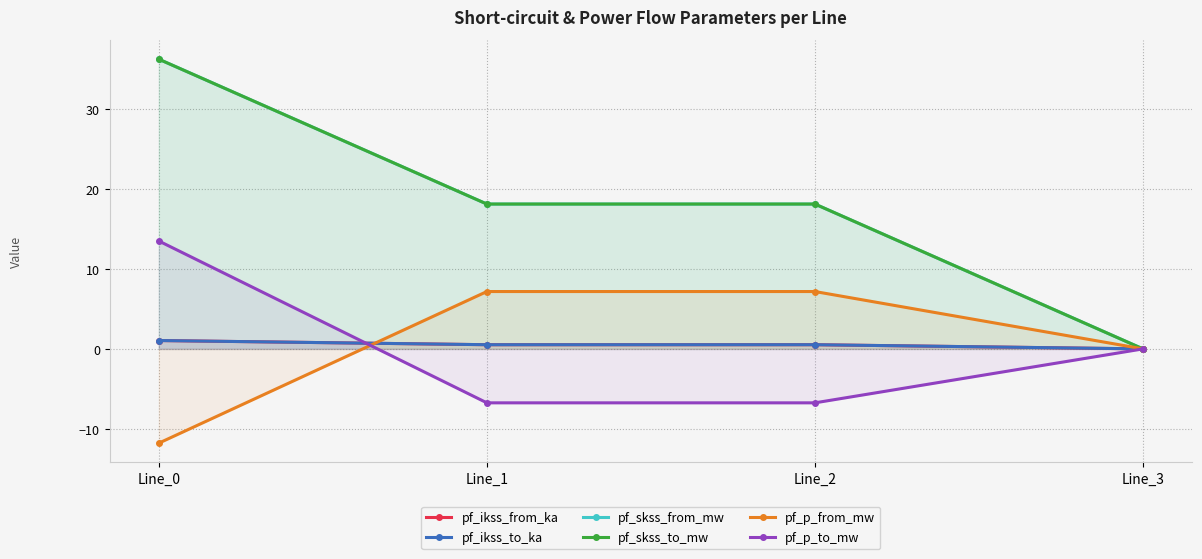

List the series in order of their peak value, highest first.

pf_skss_from_mw, pf_skss_to_mw, pf_p_to_mw, pf_p_from_mw, pf_ikss_from_ka, pf_ikss_to_ka